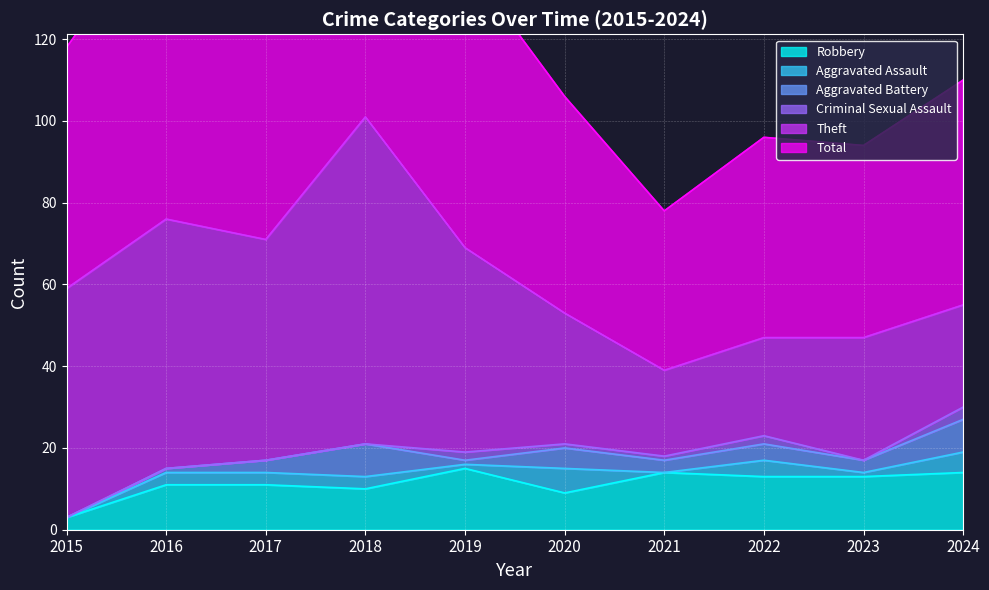

What is the maximum value for Aggravated Assault?

6